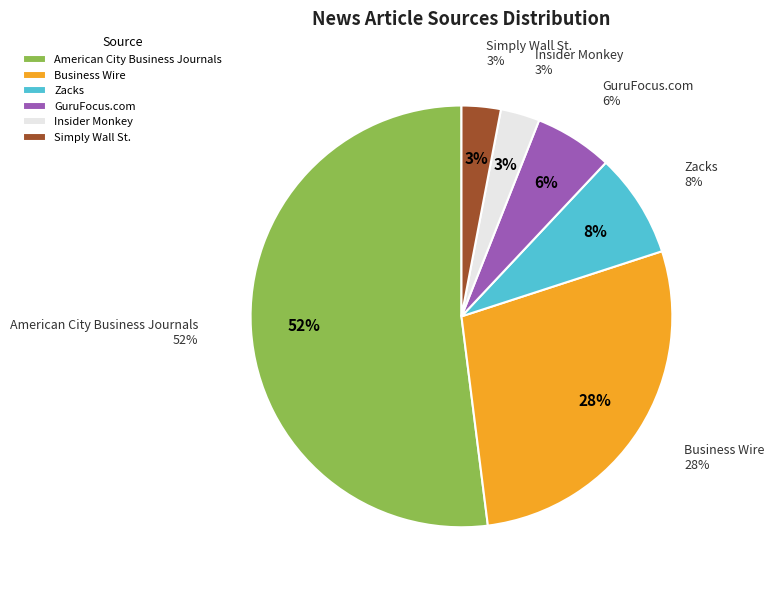

To the nearest percent, what portion does American City Business Journals represent?

52%